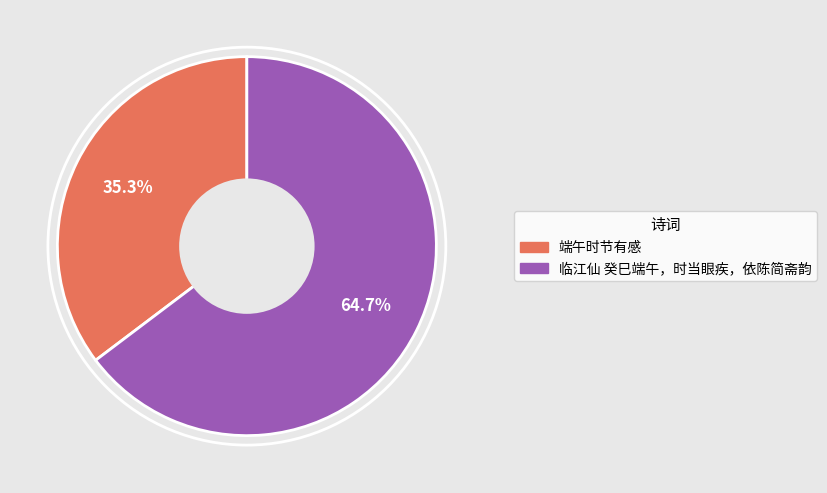

To the nearest percent, what is the combined percentage of 端午时节有感 and 临江仙 癸巳端午，时当眼疾，依陈简斋韵?

100%